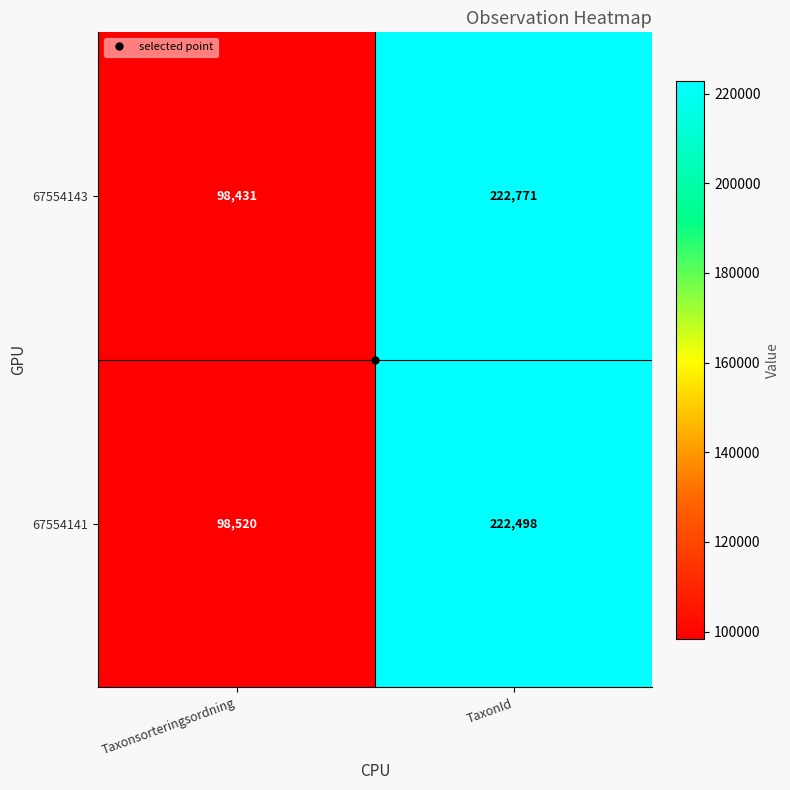

What is the total value across all series at Taxonsorteringsordning?

196951